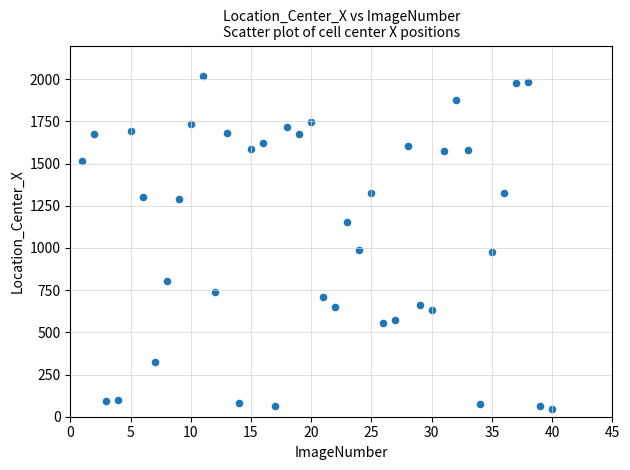

What is the range of X values (max minus min)?

39.0